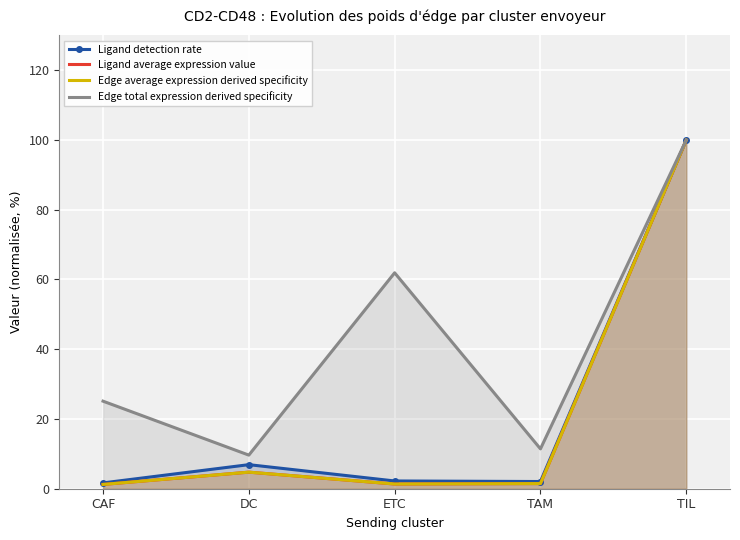

True or false: Edge total expression derived specificity and Edge average expression derived specificity cross at least once.

False